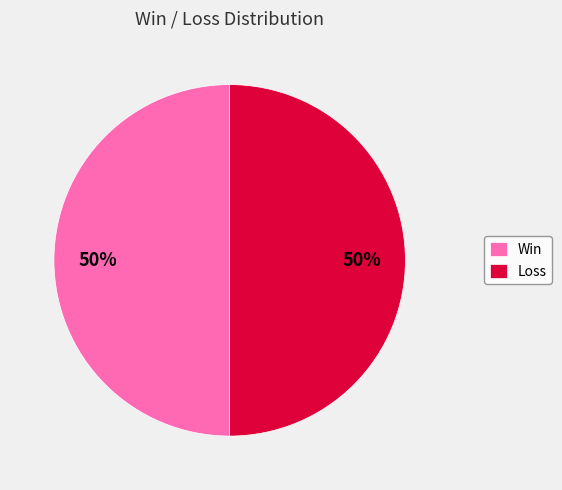

What is the ratio of the value at Loss to the value at Win?

1.0